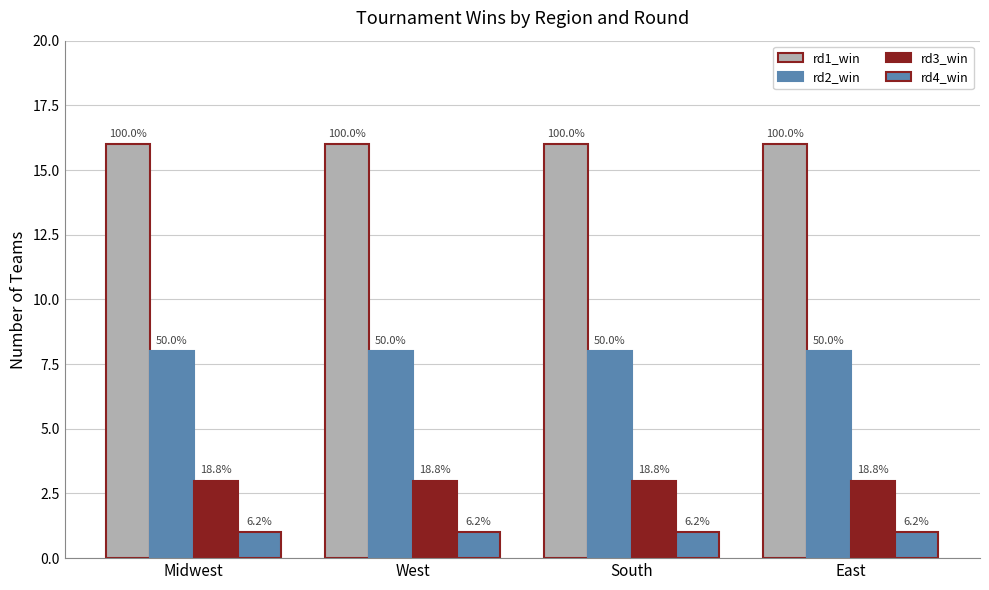

Are the bars horizontal?

No